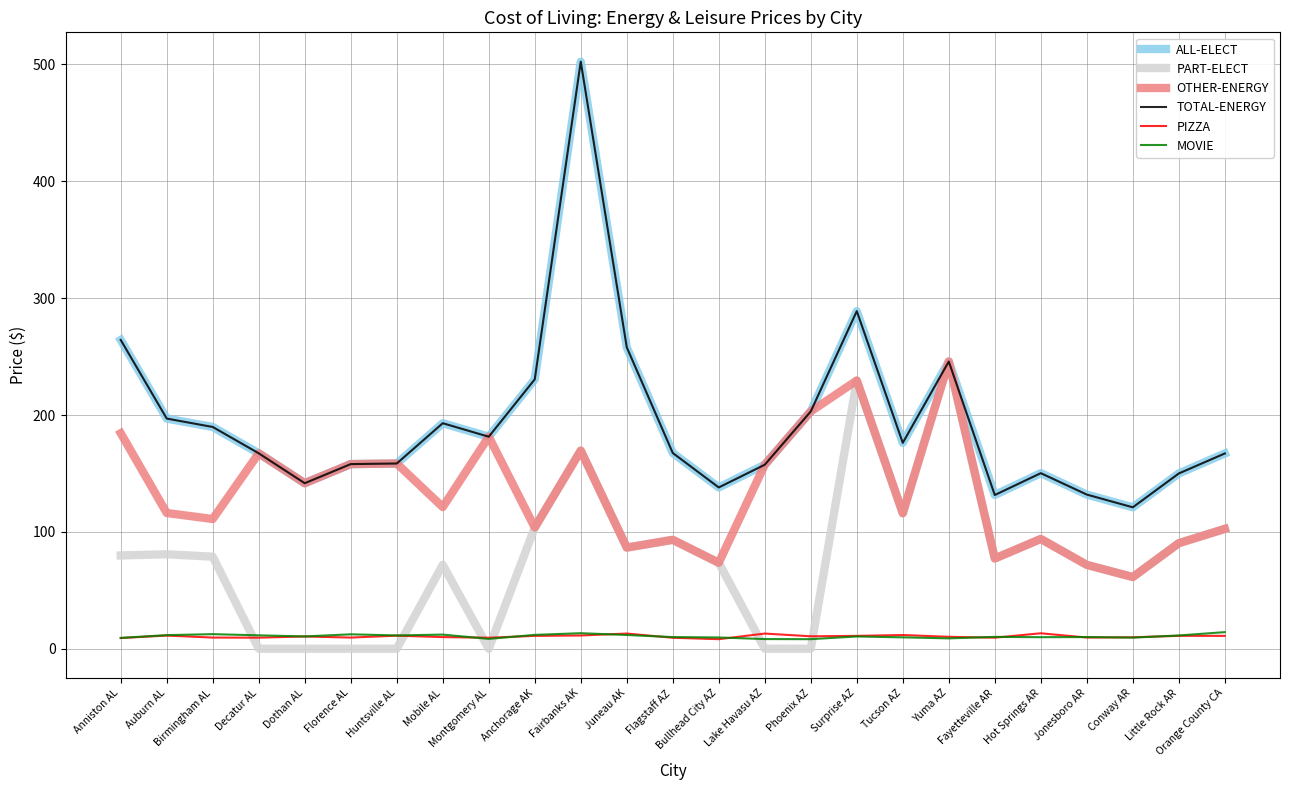

Does the chart have visible grid lines?

Yes